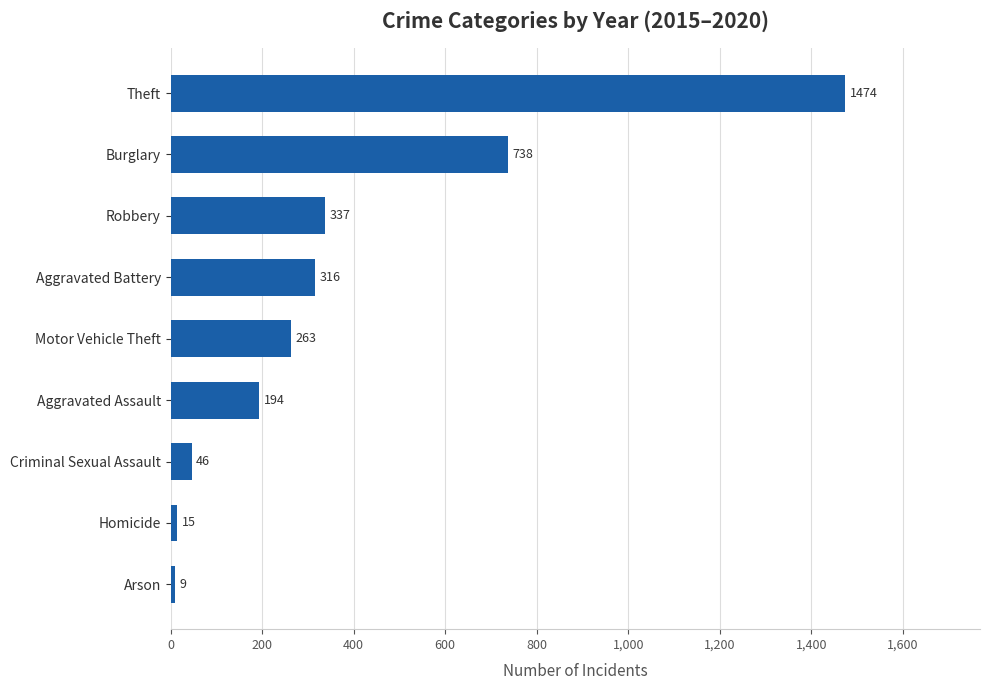

How many bars are there in total?

9